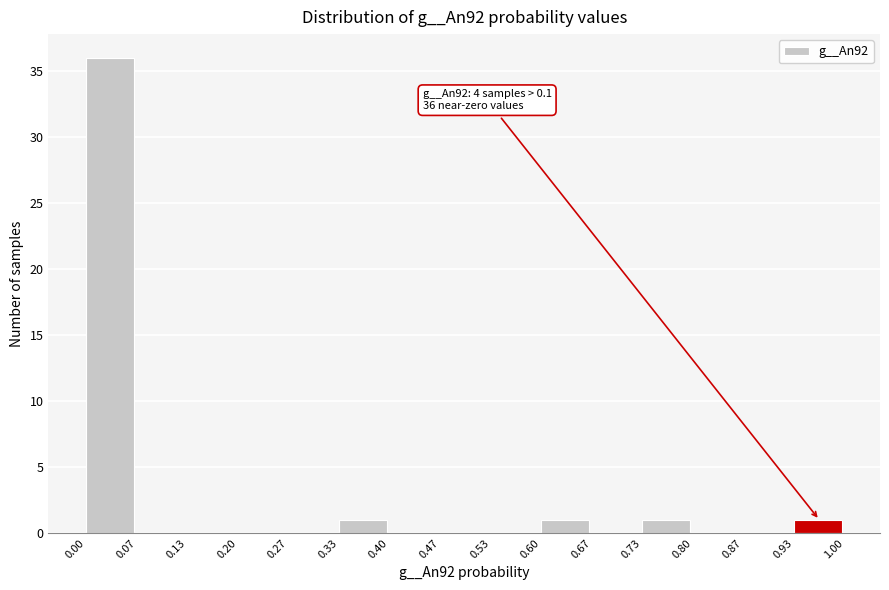

Which range on the x-axis has the tallest bar?

0.00 to 0.07